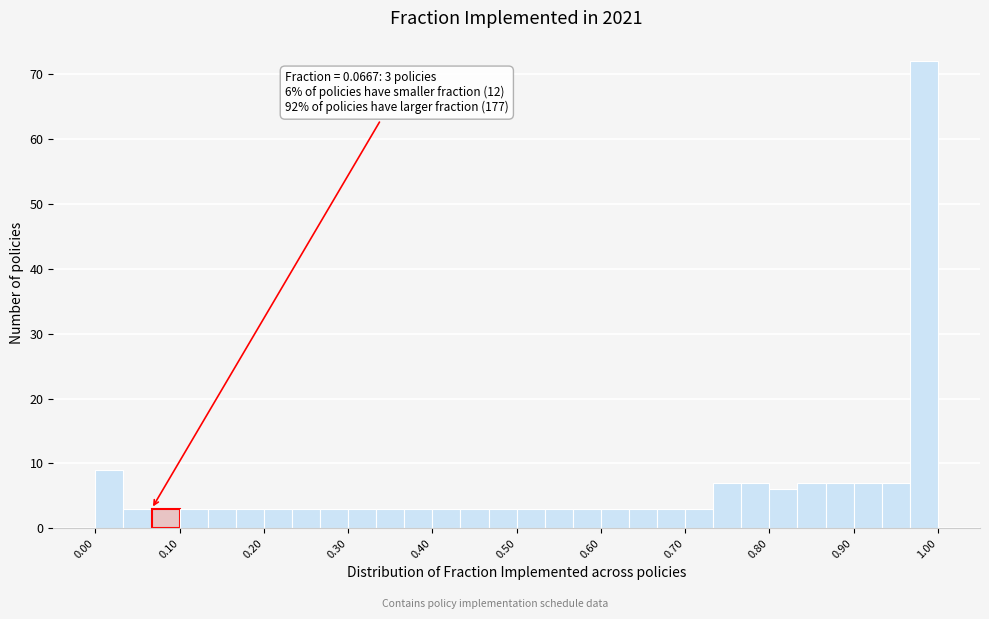

Around what value on the x-axis is the tallest bar? Give the approximate position of its centre, as read against the axis.

0.98